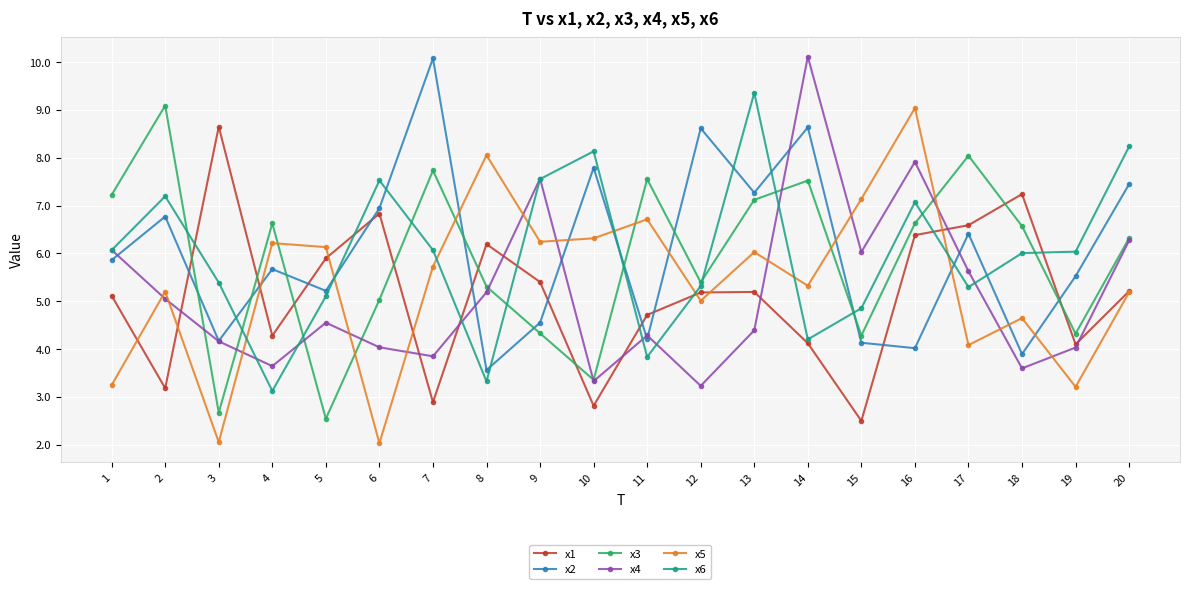

True or false: x2 and x1 intersect in this chart.

True